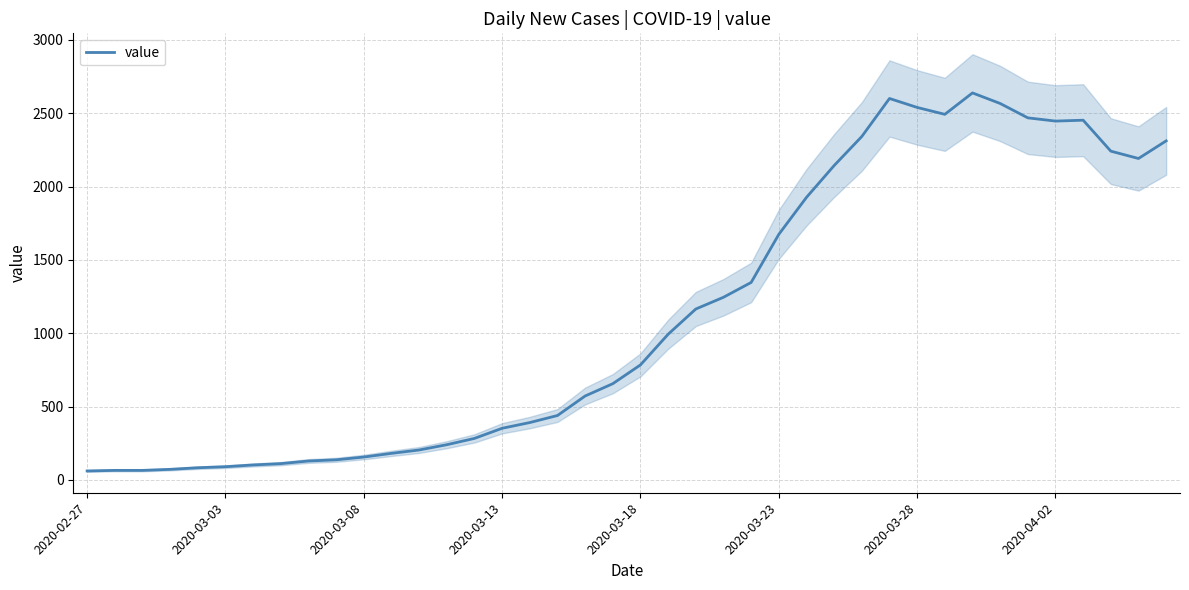

True or false: the data has more than 2 interior local peaks.

True